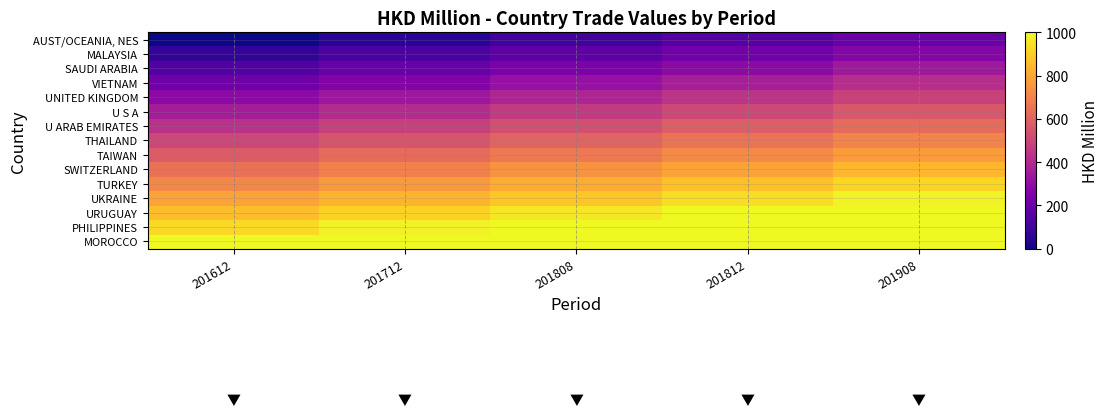

Rank the series at 201808 from highest to lowest value.

PHILIPPINES, MOROCCO, URUGUAY, UKRAINE, TURKEY, SWITZERLAND, TAIWAN, THAILAND, U ARAB EMIRATES, U S A, UNITED KINGDOM, VIETNAM, SAUDI ARABIA, MALAYSIA, AUST/OCEANIA, NES